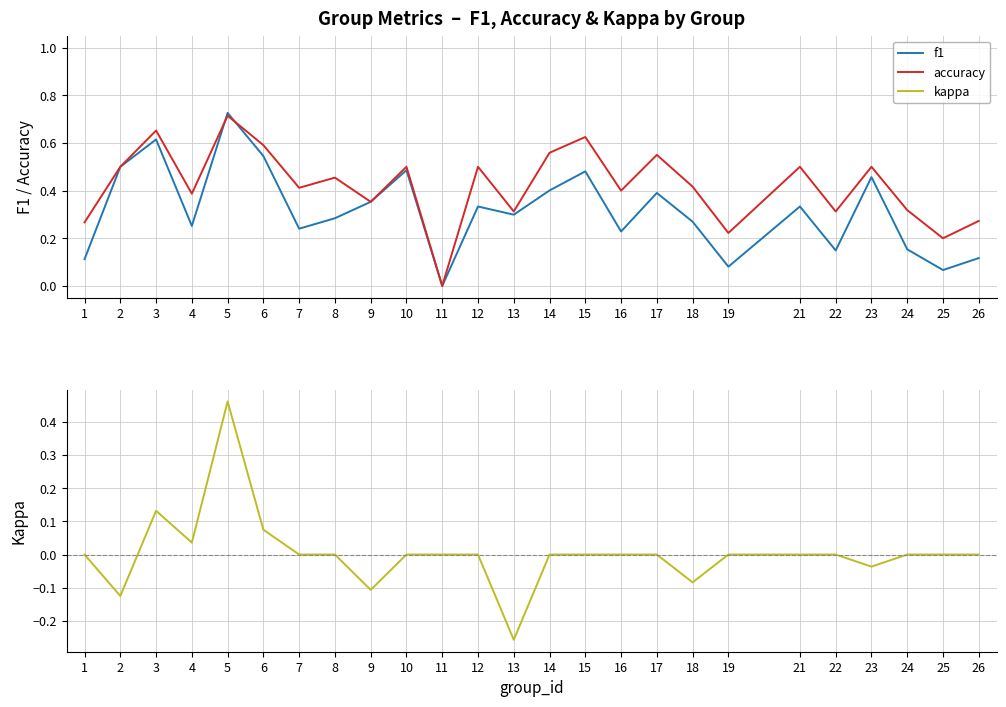

What is the sum of the accuracy values at 22 and 9?

0.7